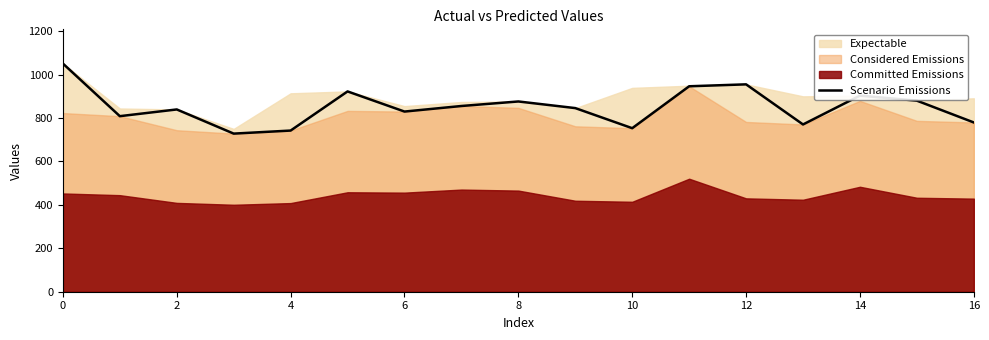

What is the label of the 8th point from the right?

9